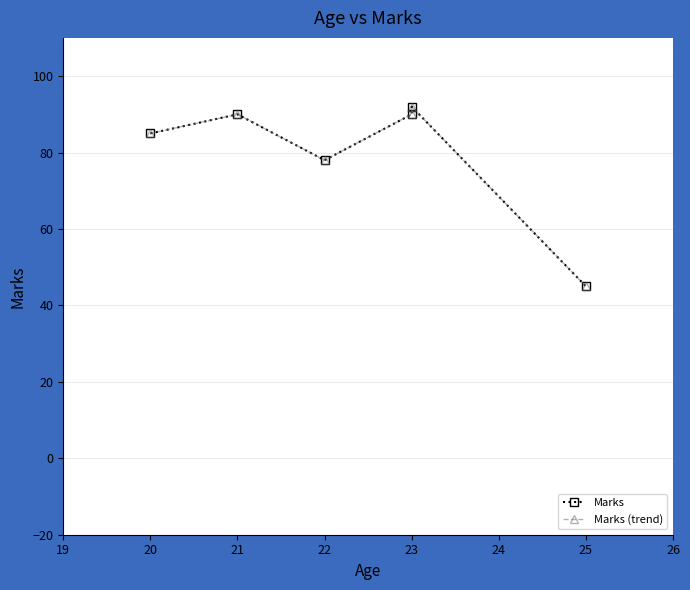

True or false: Marks and Marks (trend) cross at least once.

False